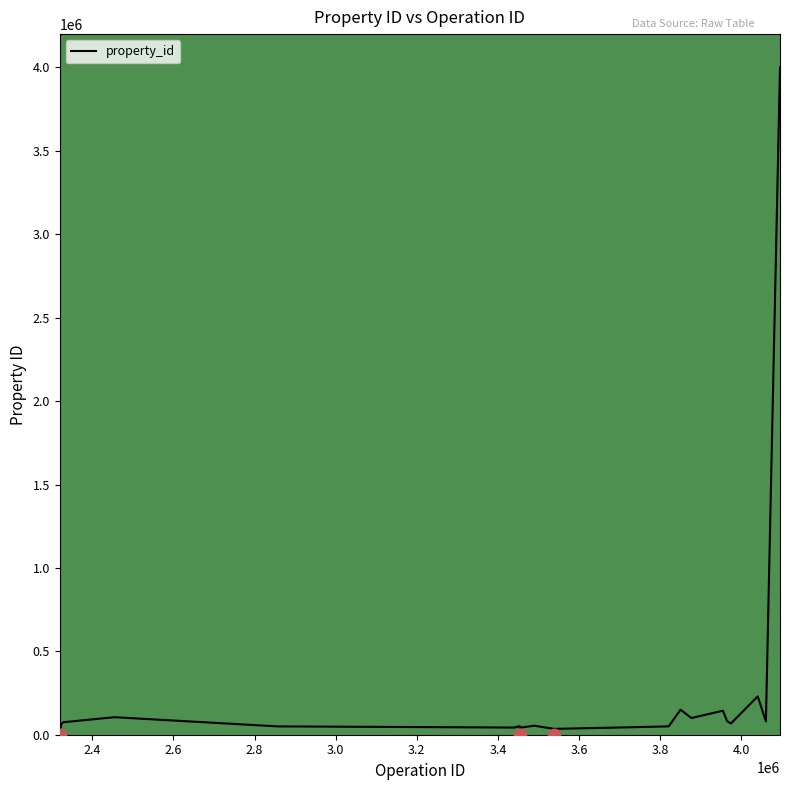

What is the ratio of the value at 3440711 to the value at 3954504?

0.3